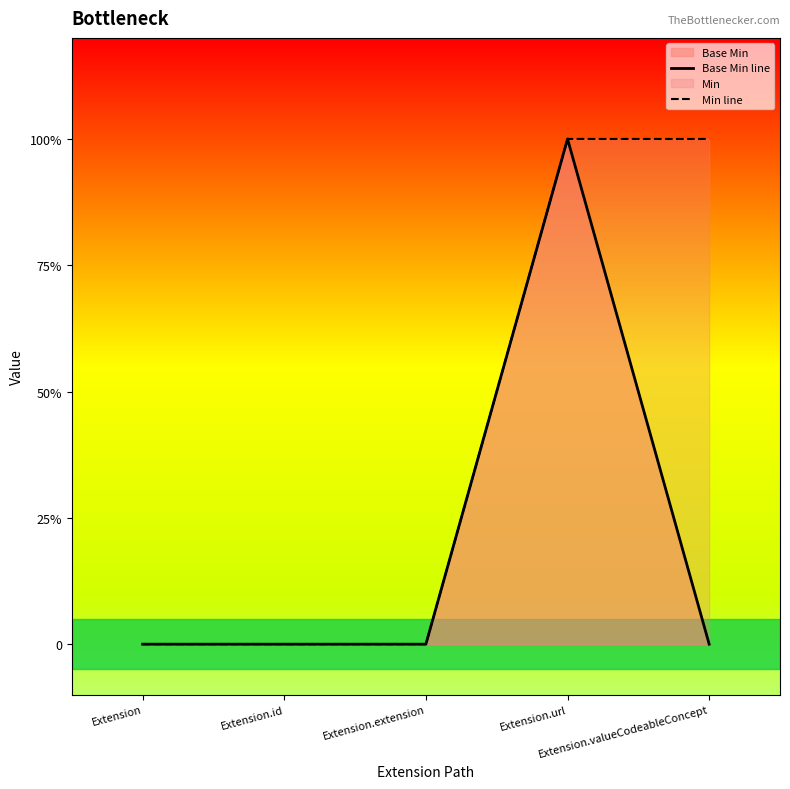

Reading left to right, what are all the values shown in this chart?

Base Min line: Extension=0	Extension.id=0	Extension.extension=0	Extension.url=1	Extension.valueCodeableConcept=0
Min line: Extension=0	Extension.id=0	Extension.extension=0	Extension.url=1	Extension.valueCodeableConcept=1